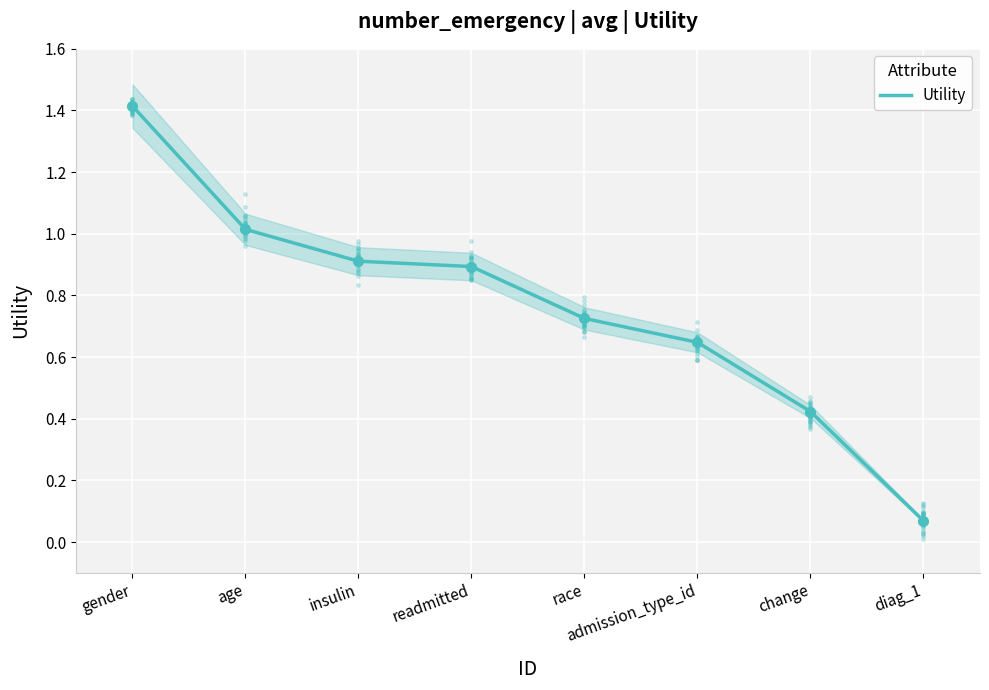

Which label corresponds to the largest value in the chart?

gender